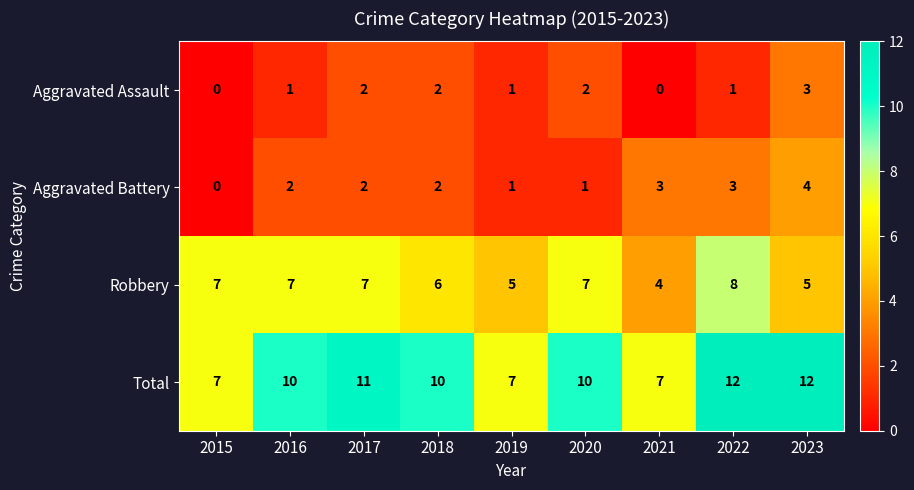

Count the Aggravated Assault values in the range 1 to 2.

6